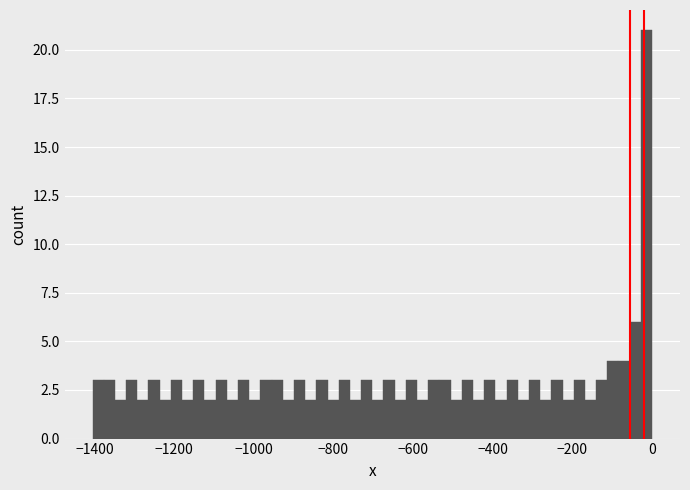

Around what value on the x-axis is the tallest bar? Give the approximate position of its centre, as read against the axis.

-20